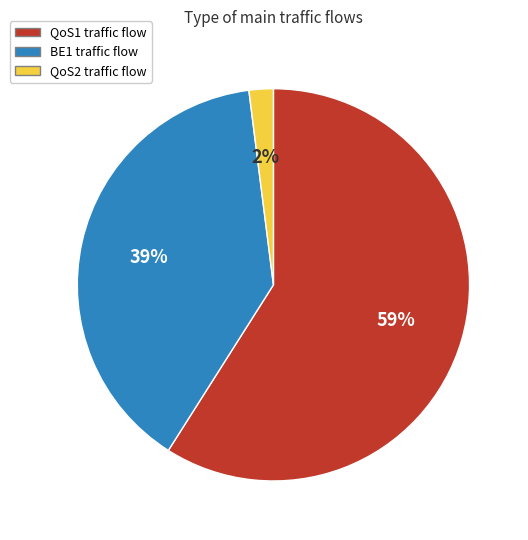

Combined, do QoS1 and QoS2 account for over 50%?

Yes